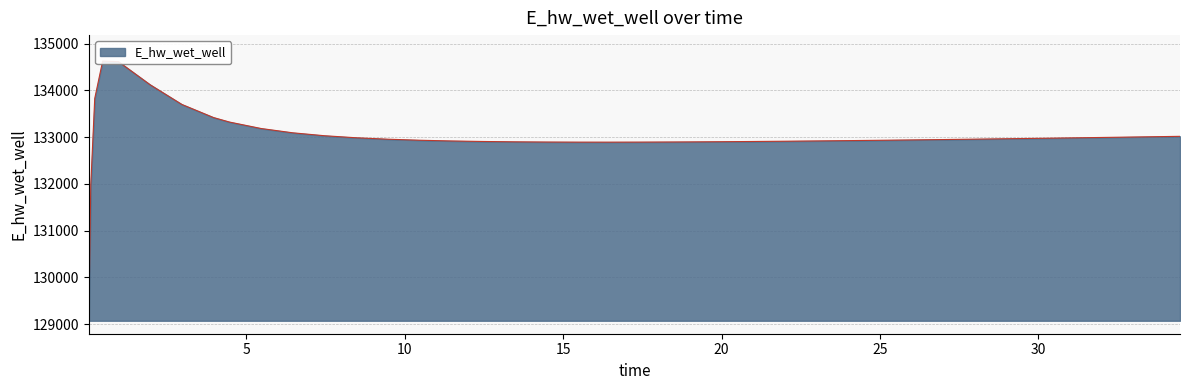

What is the value of the 32nd point from the left?

132947.6